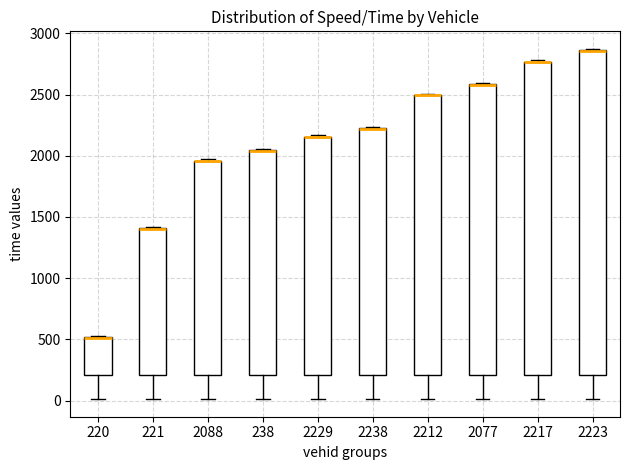

Where is the upper edge of the box at x = 220 on the y-axis? The values are not printed on the chart, so give them approximately, as read against the axis.

500